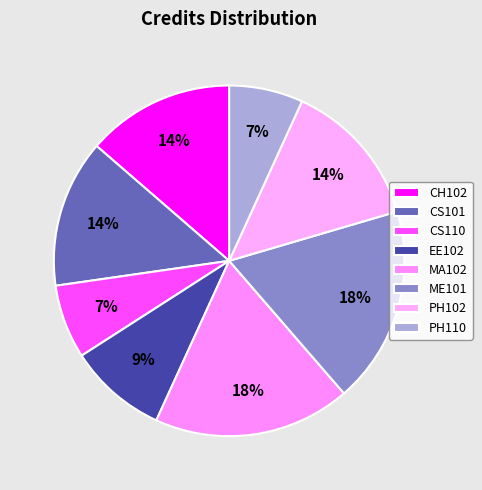

Do EE102 and PH110 together represent more than half of the pie?

No